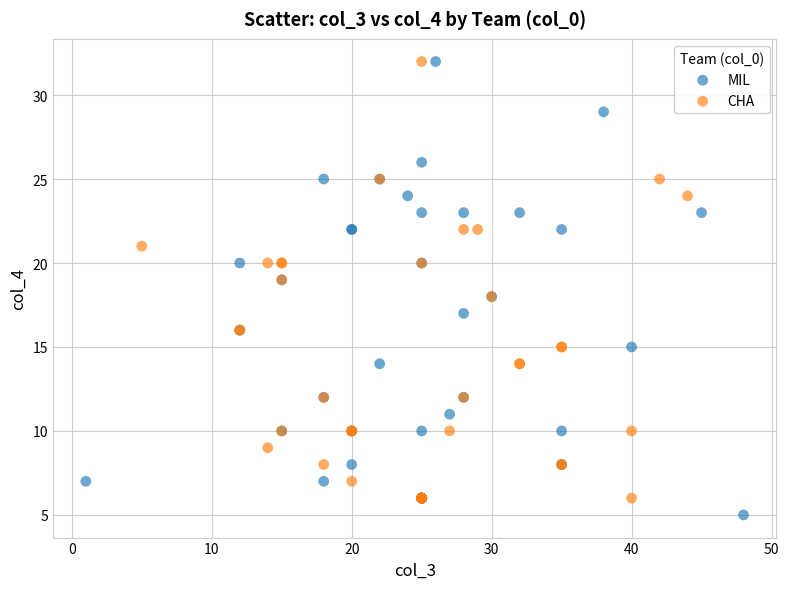

What are all the series names shown in the legend?

MIL, CHA